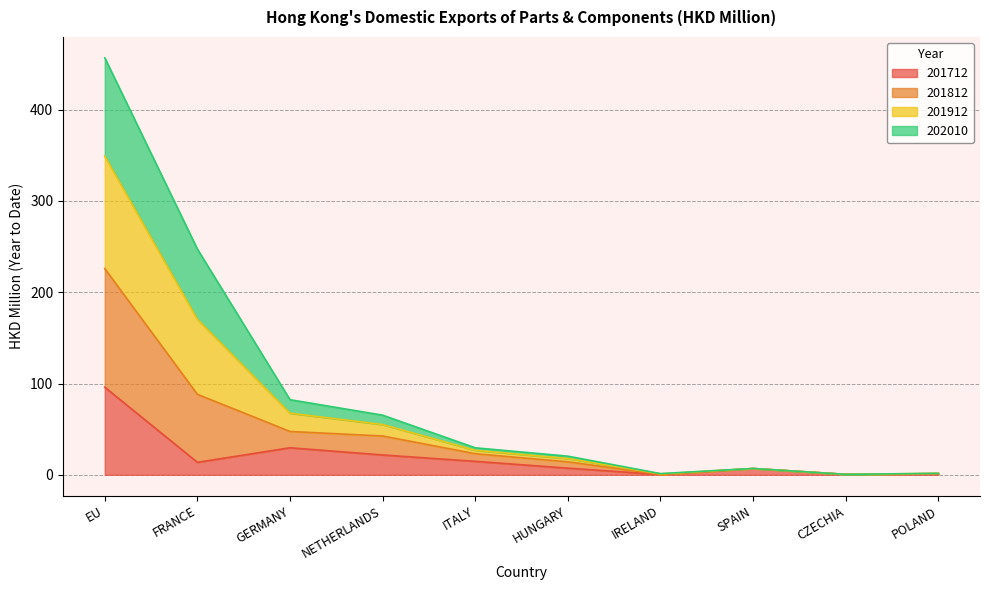

What is the value of the 201812 point at the 9th from the left?

0.5